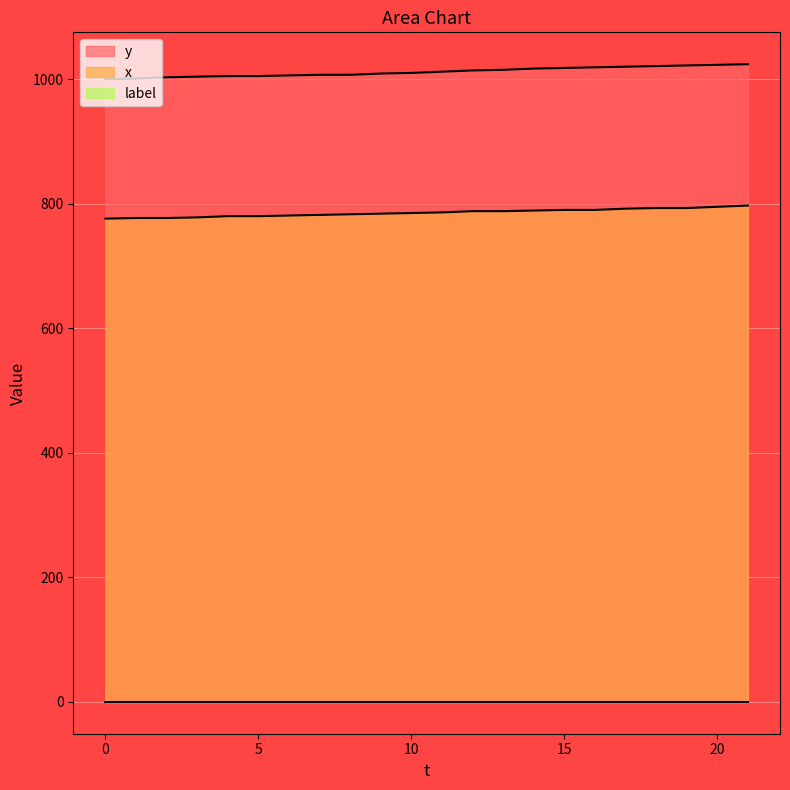

Reading right to left, what are all the values shown in this chart?

y: 1024	1023	1022	1021	1020	1019	1018	1017	1015	1014	1012	1010	1009	1007	1007	1006	1005	1005	1004	1003	1001	1000
x: 797	795	793	793	792	790	790	789	788	788	786	785	784	783	782	781	780	780	778	777	777	776